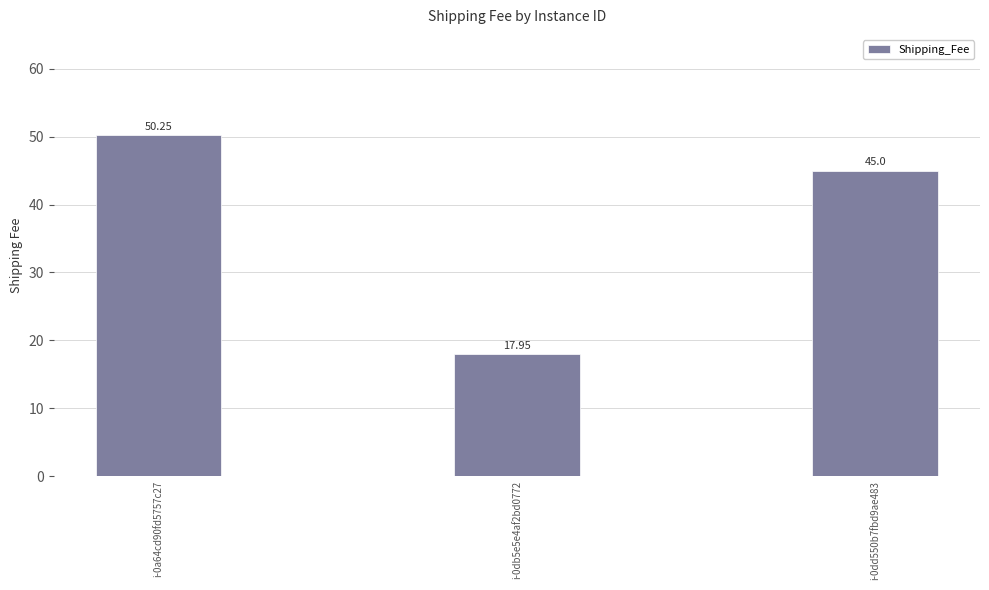

Rank the categories by value from lowest to highest.

i-0db5e5e4af2bd0772, i-0dd550b7fbd9ae483, i-0a64cd90fd5757c27